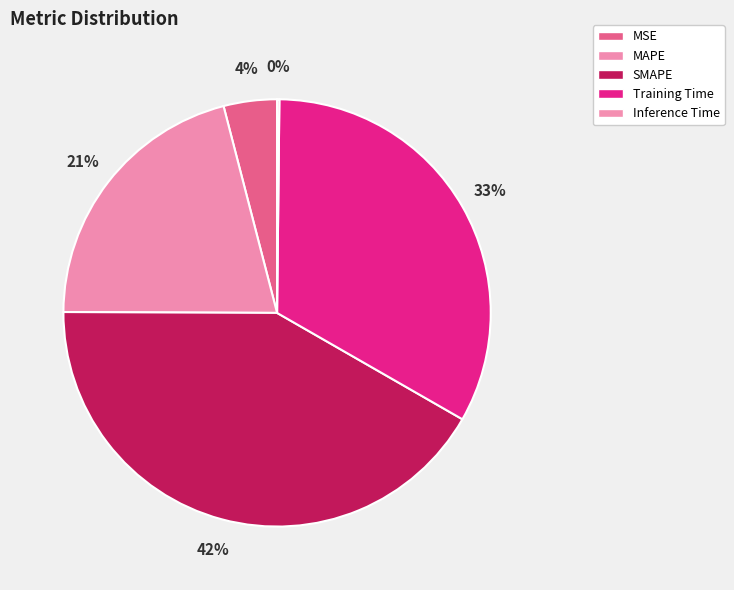

Which slice is the smallest?

Inference Time